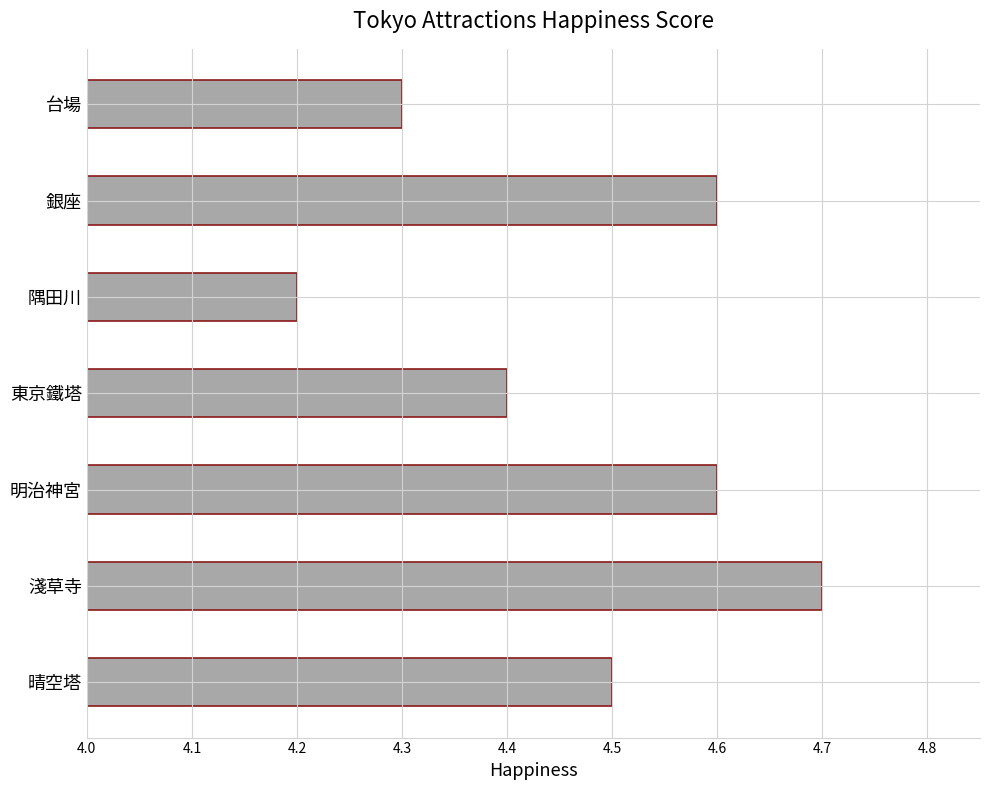

Reading bottom to top, list all the values displayed in this chart.

晴空塔=4.5	淺草寺=4.7	明治神宮=4.6	東京鐵塔=4.4	隅田川=4.2	銀座=4.6	台場=4.3